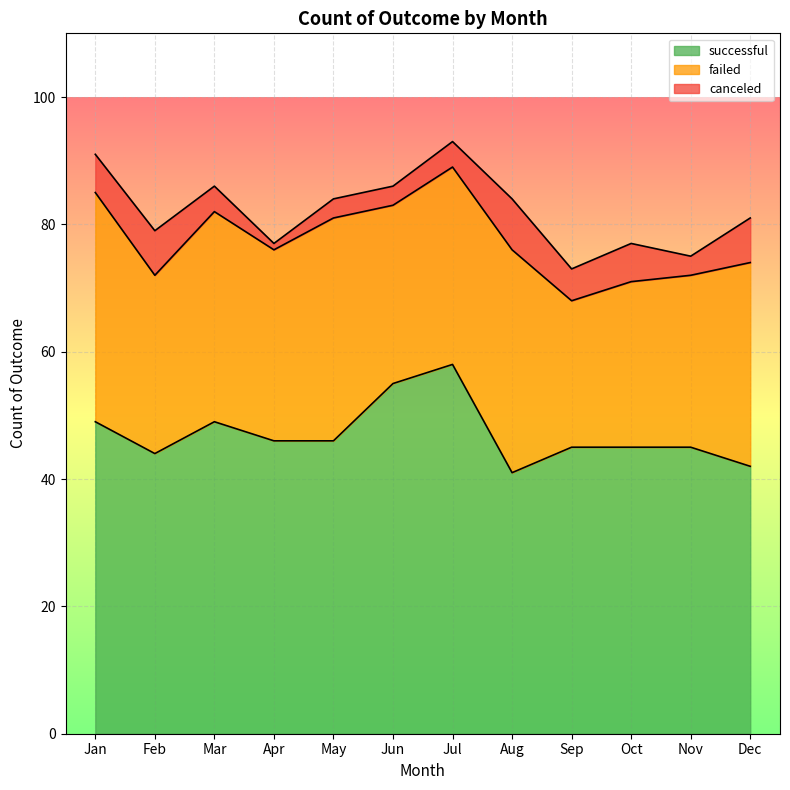

Between Apr and Jul, which series saw the biggest shift?

successful